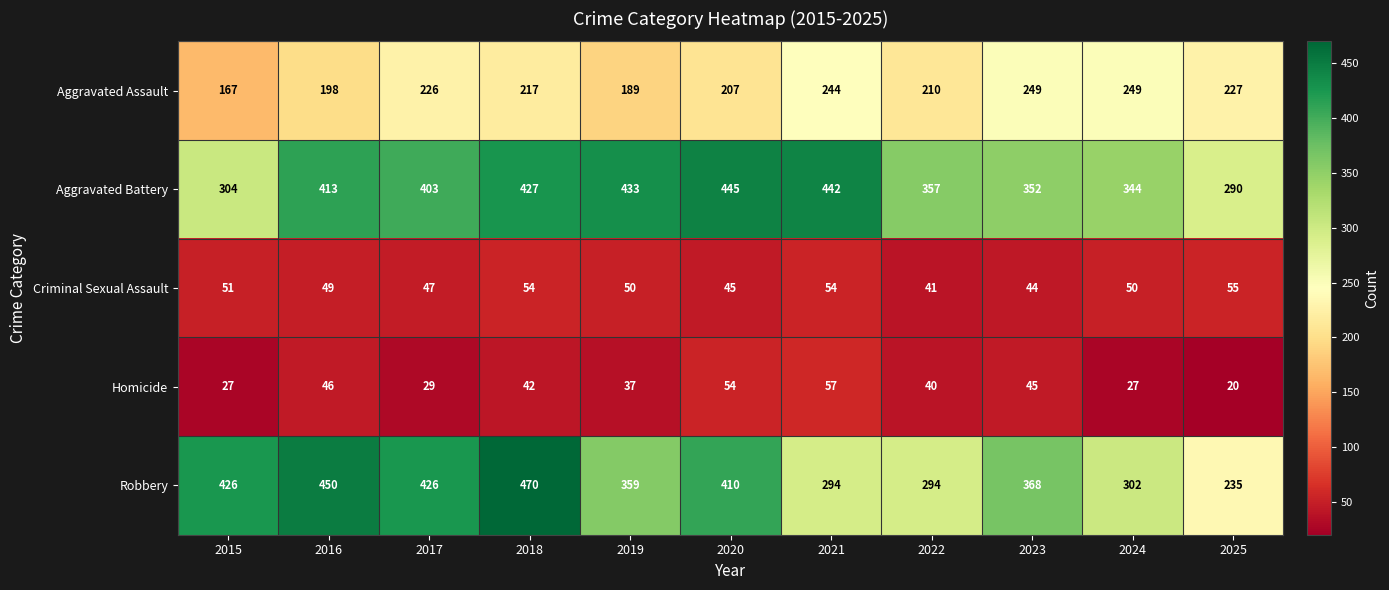

Rank the series by their maximum value, from highest to lowest.

Robbery, Aggravated Battery, Aggravated Assault, Homicide, Criminal Sexual Assault